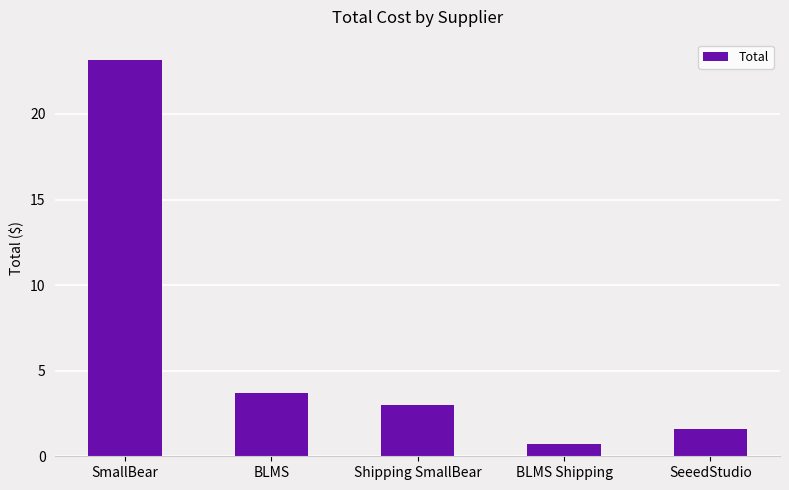

At which label is the value closest to 11?

BLMS